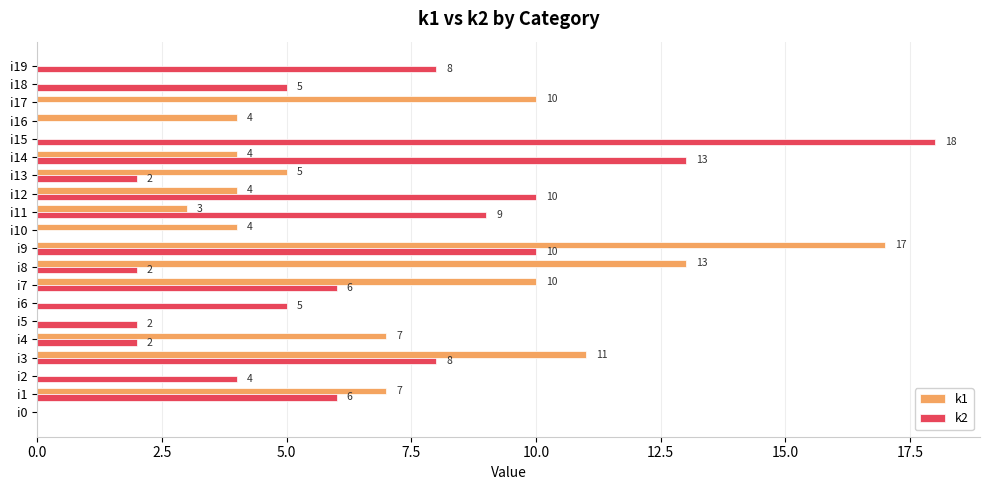

Which series has the widest spread of values?

k2